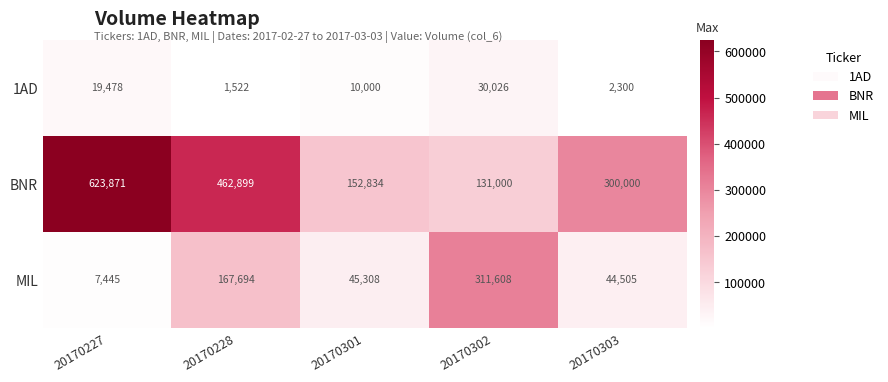

The value of BNR at 20170227 is 143137. True or false?

False